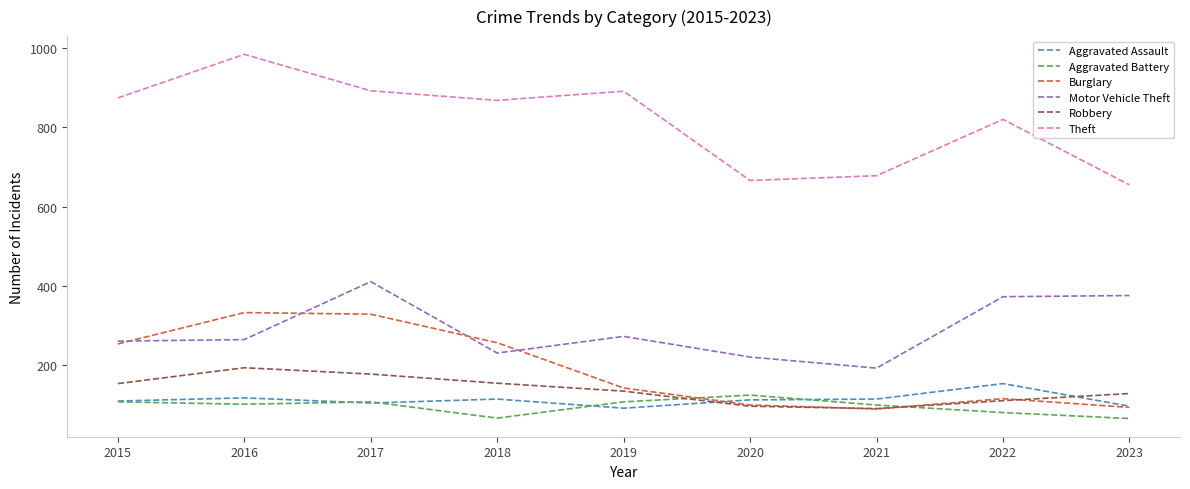

Which series changed the most between 2020 and 2023?

Motor Vehicle Theft